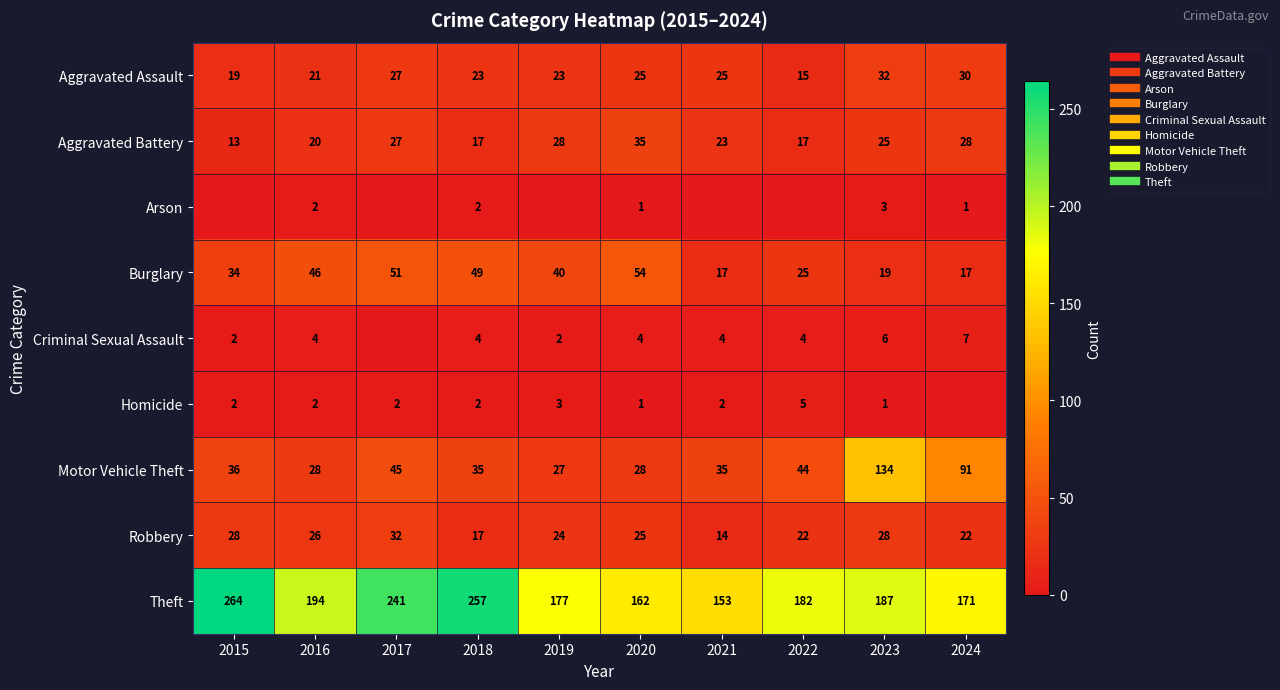

Which series has the largest range (max minus min)?

Theft